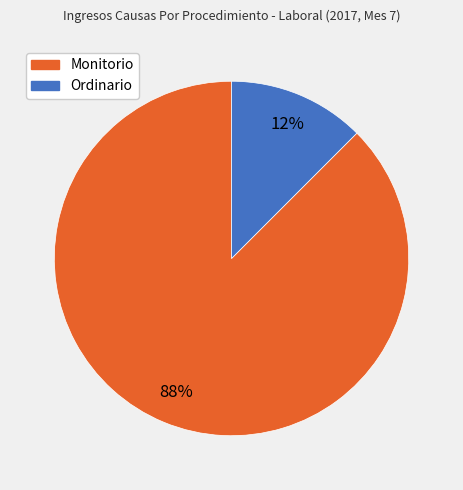

The Ordinario slice represents 12% of the pie. True or false?

True